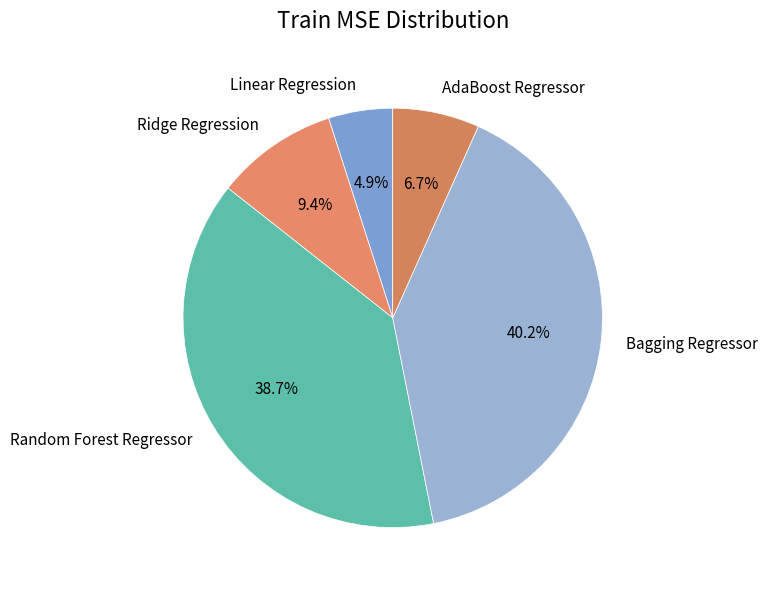

To the nearest percent, what is the average slice percentage?

20%